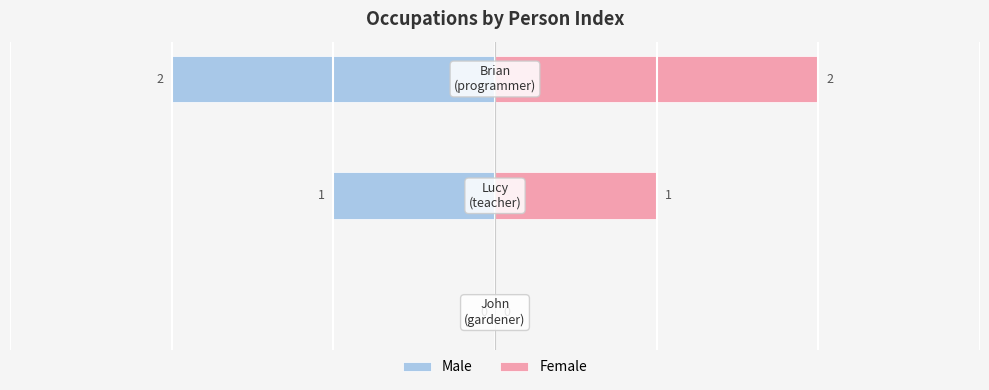

What is the value of the Female bar at the 2nd from the left?

1